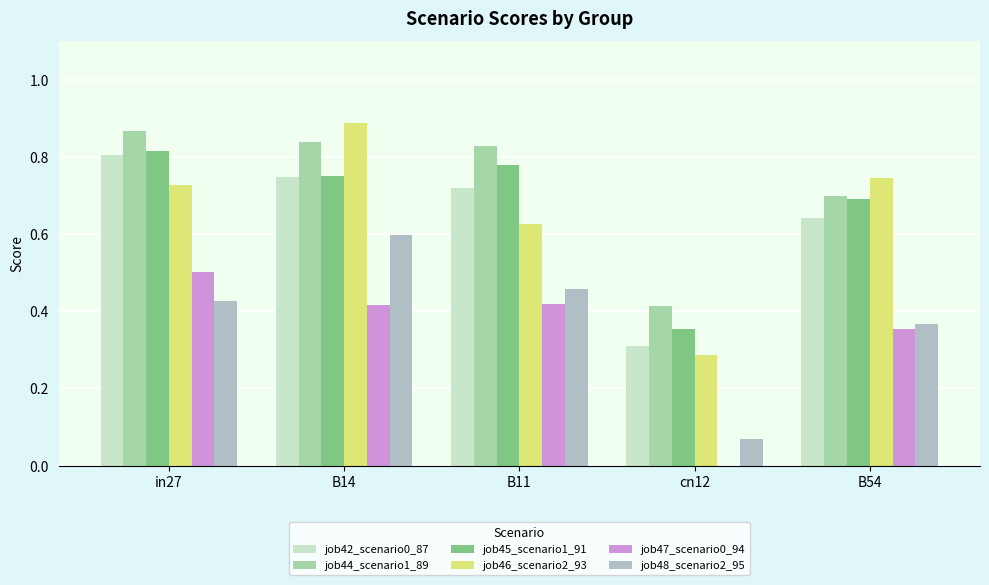

What is the difference between the highest and lowest values at cn12?

0.4